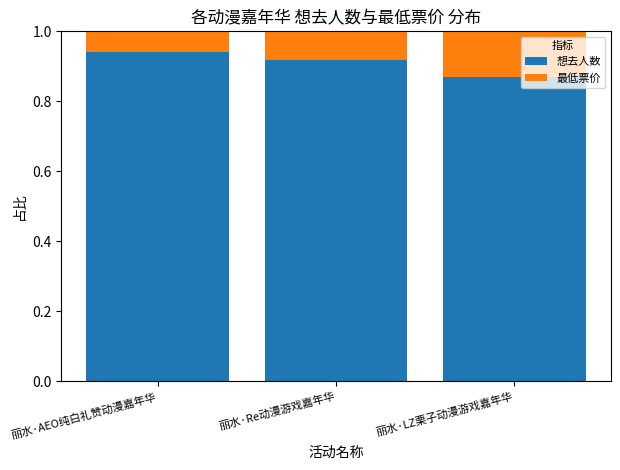

List the labels in order of 想去人数 value, largest first.

丽水·AEO纯白礼赞动漫嘉年华, 丽水·Re动漫游戏嘉年华, 丽水·LZ栗子动漫游戏嘉年华